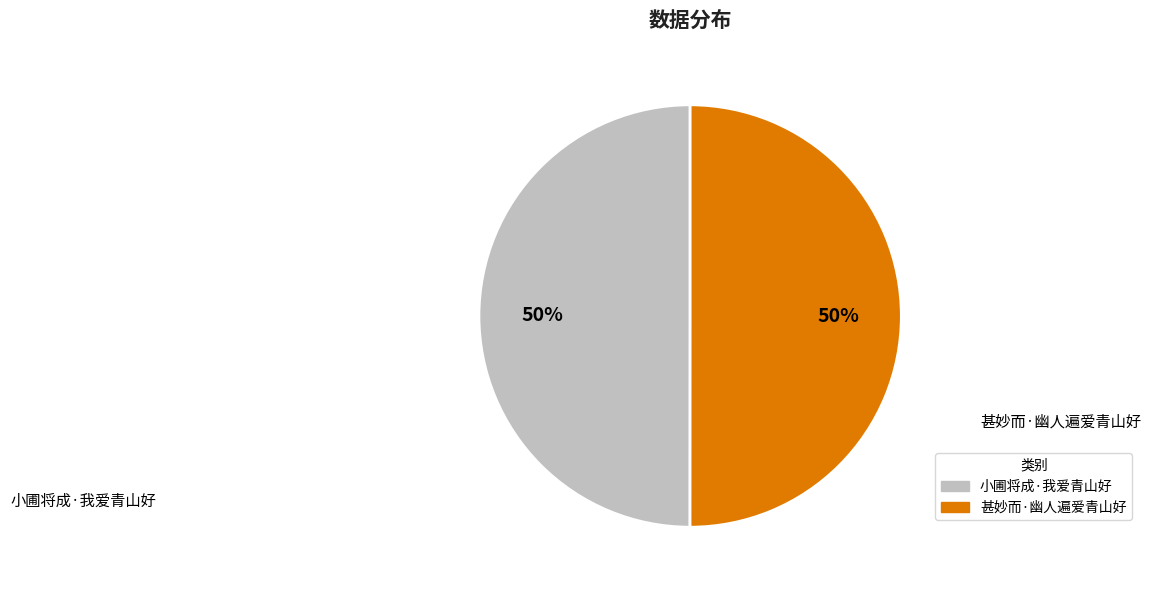

True or false: 甚妙而·幽人遍爱青山好 accounts for 50% of the total.

True